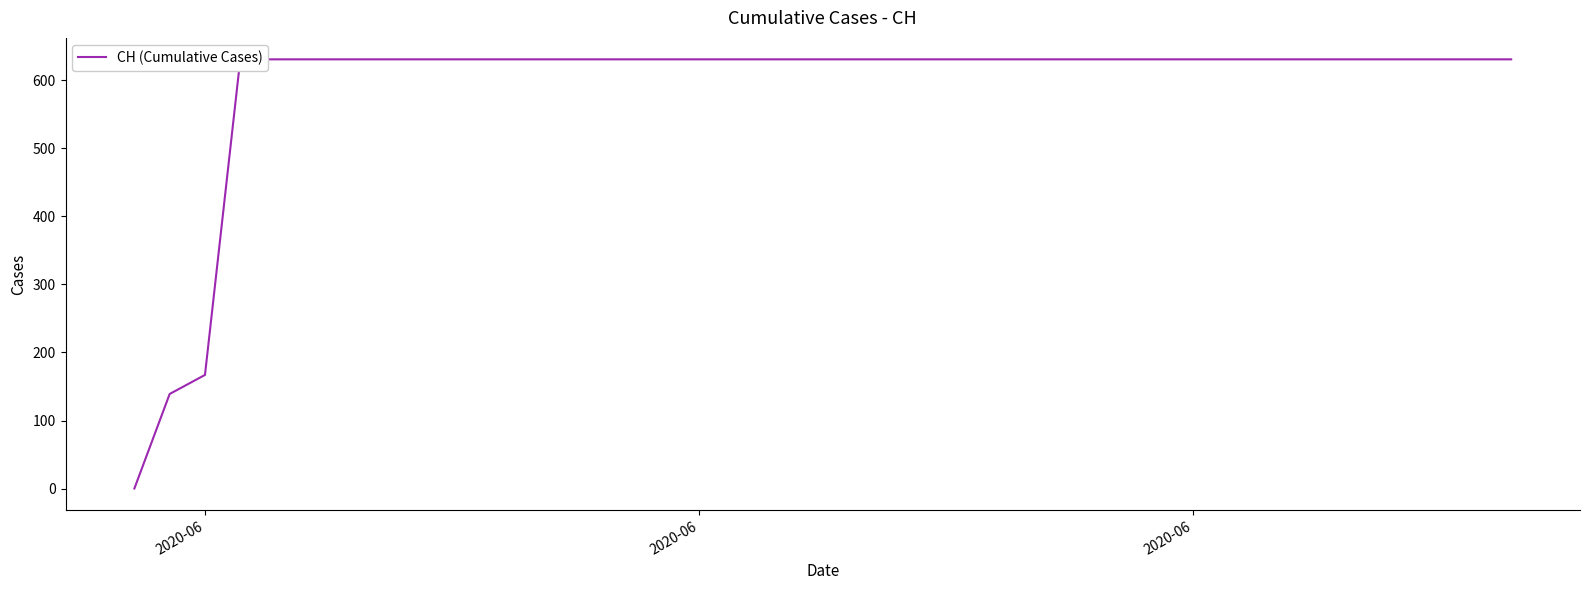

How many data points are less than 631?

3